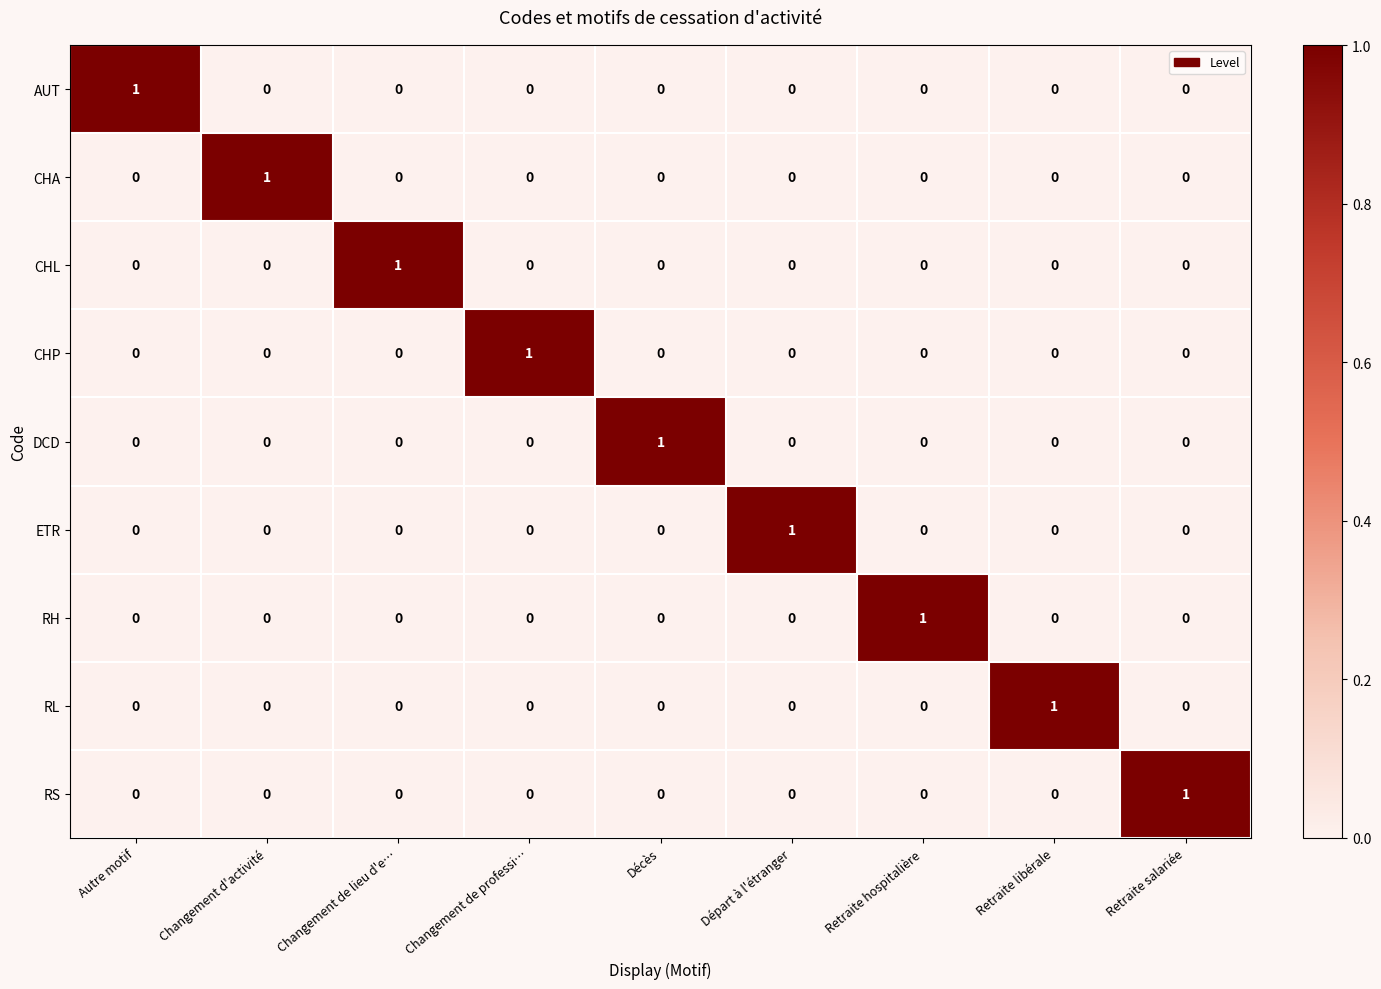

What is the spread (max minus min) of values at Départ à l'étranger?

1